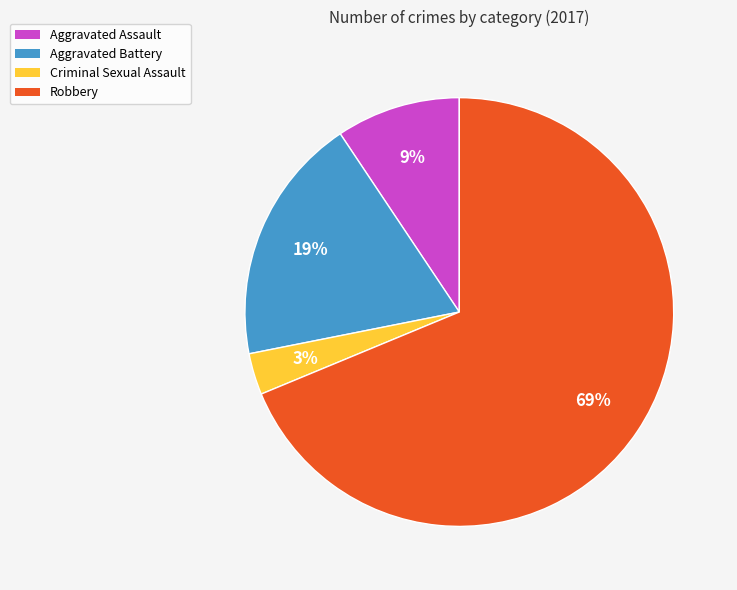

Between Robbery and Aggravated Assault, which is larger?

Robbery